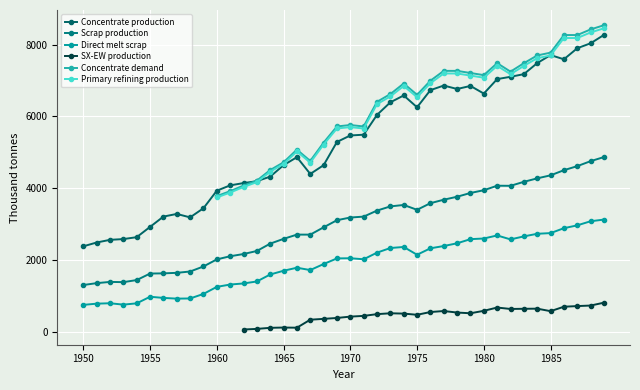

Where do Concentrate production and Concentrate demand first cross each other?

12 and 13